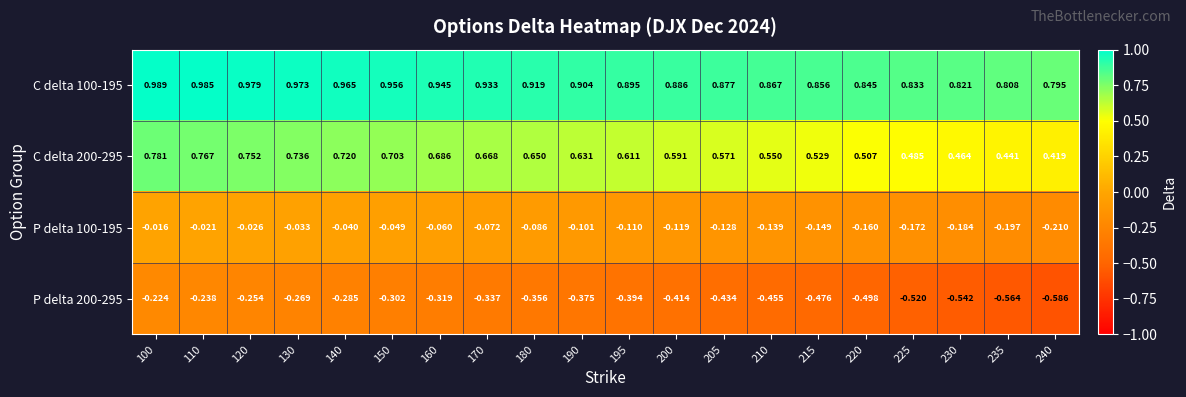

How many data points does each series have?

20